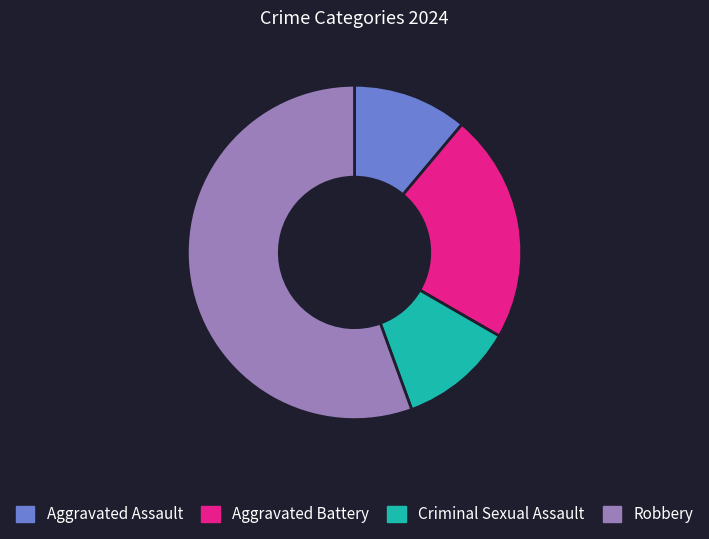

How many segments does this pie chart have?

4